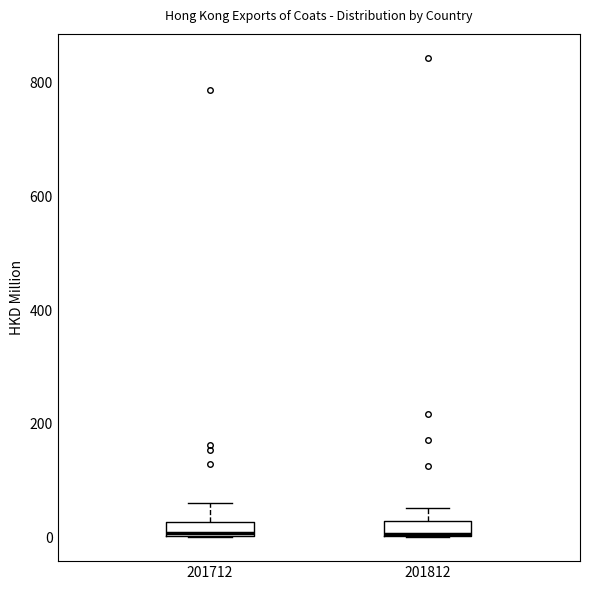

Where is the upper edge of the box at x = 201712 on the y-axis? The values are not printed on the chart, so give them approximately, as read against the axis.

20